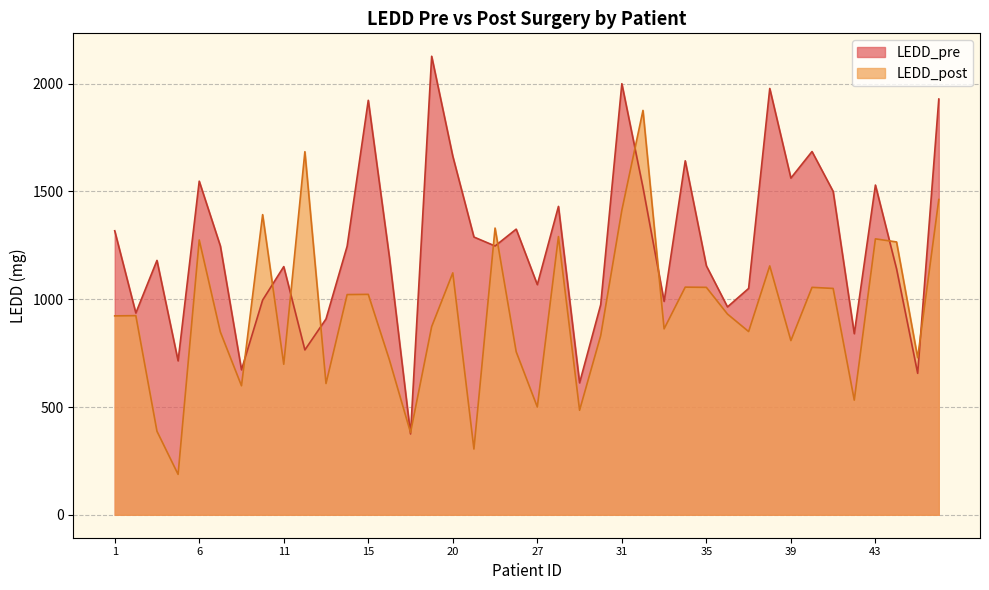

Which has a higher value, 9 or 42?

9